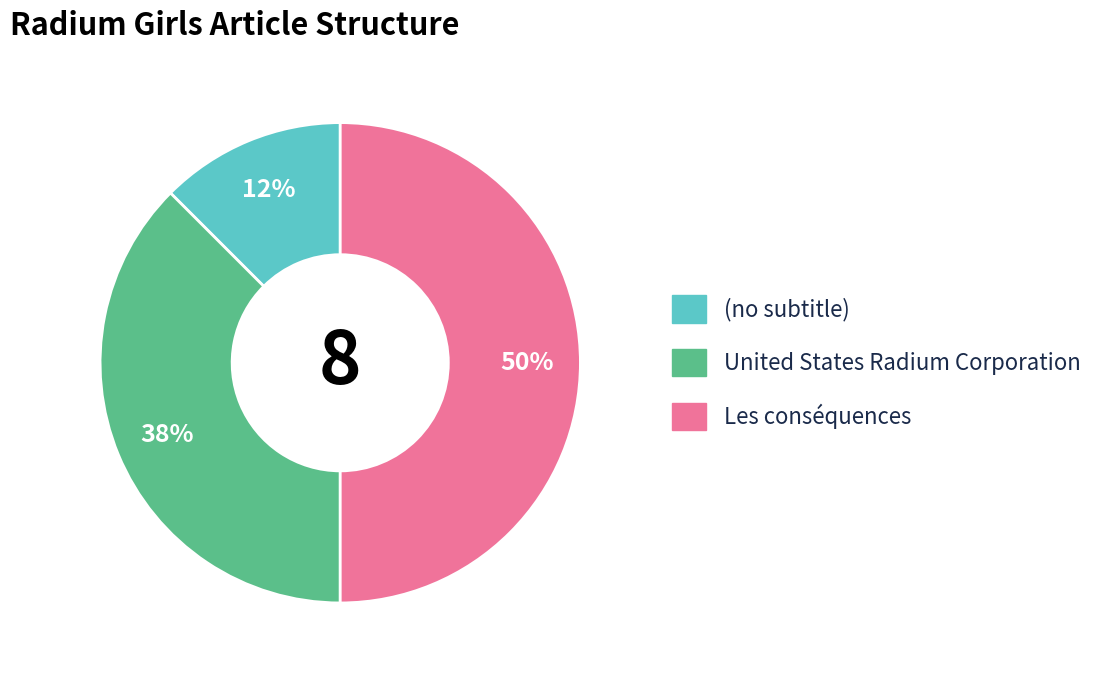

Which has a higher value, United States Radium Corporation or Les conséquences?

Les conséquences